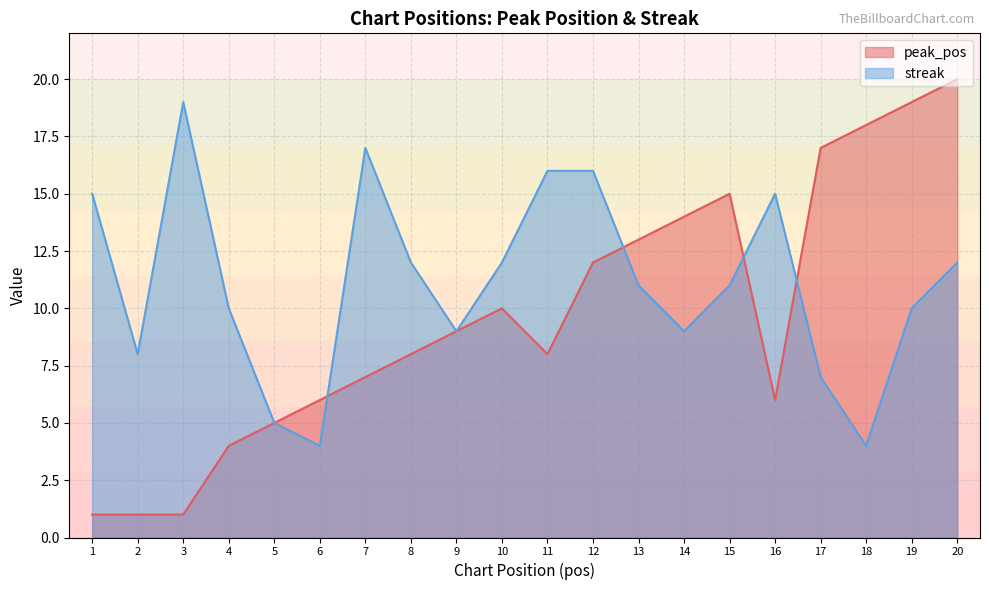

List the labels in order of peak_pos value, largest first.

20, 19, 18, 17, 15, 14, 13, 12, 10, 9, 8, 11, 7, 6, 16, 5, 4, 1, 2, 3